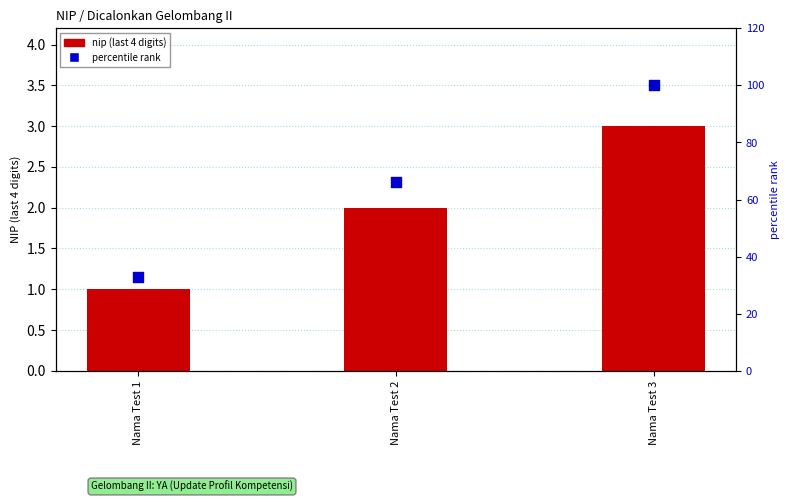

Which series has the widest spread of Y values?

percentile rank